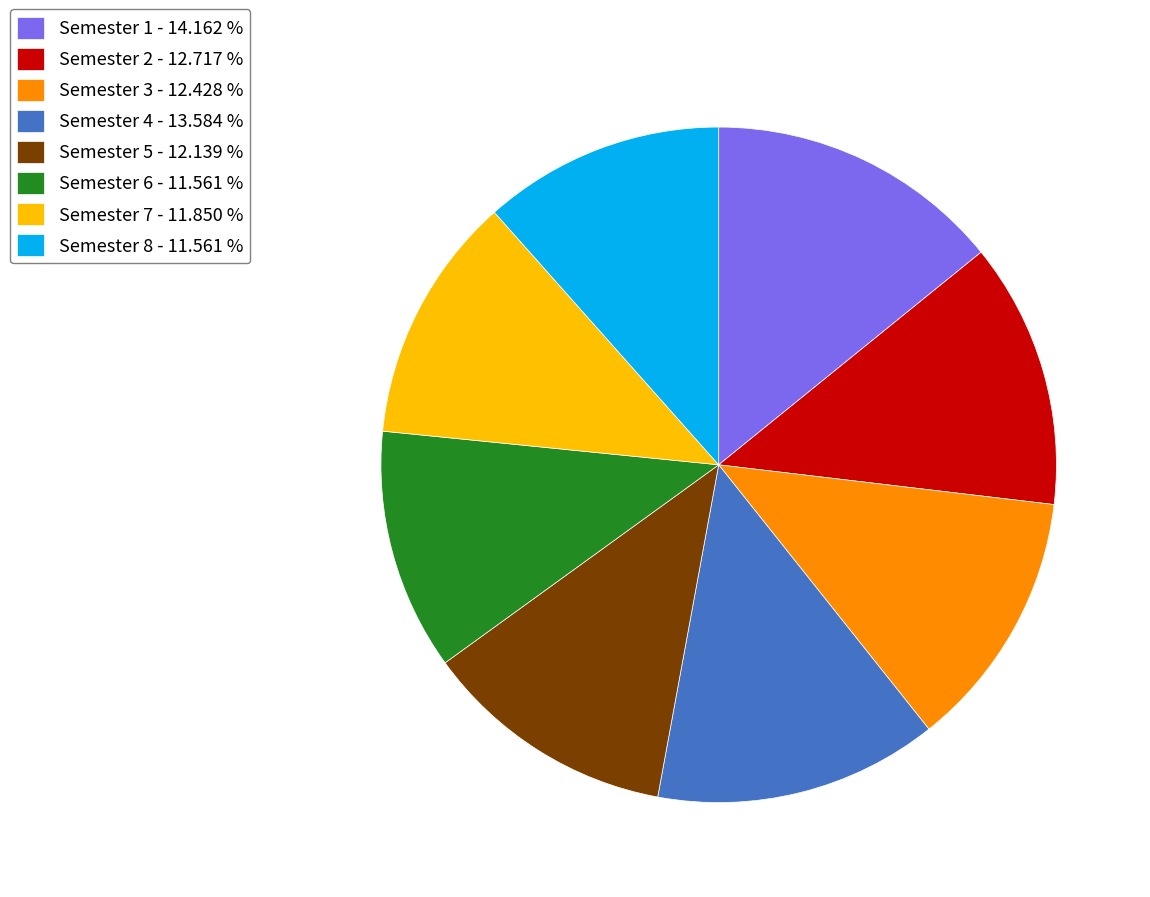

Does Semester 3 - 12.428 % represent more than half of the total?

No